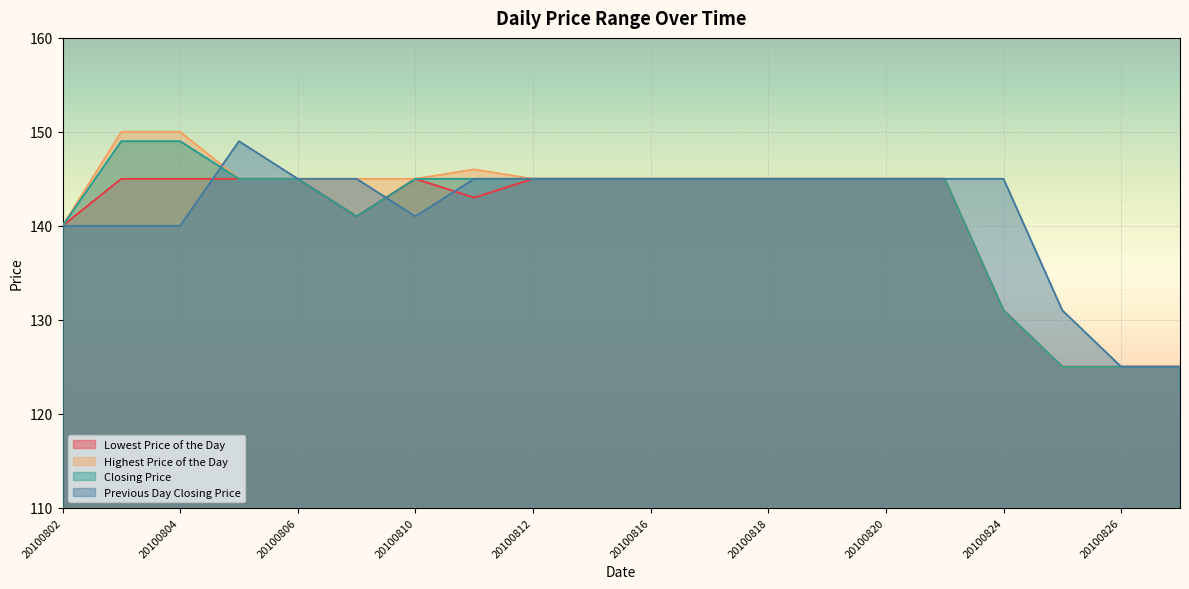

True or false: Closing Price and Highest Price of the Day intersect in this chart.

False